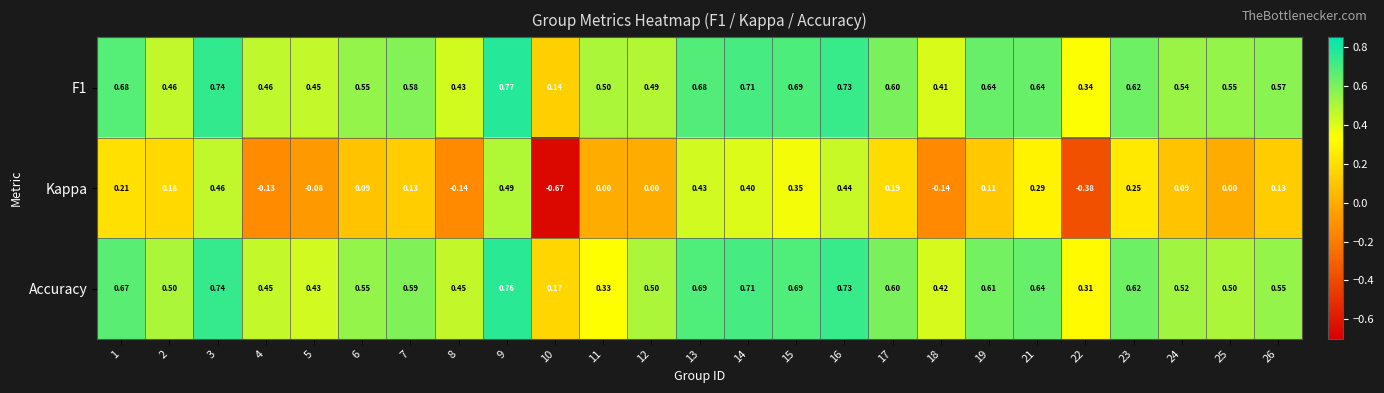

Is the value of F1 at 12 greater than the value of Accuracy at 11?

Yes